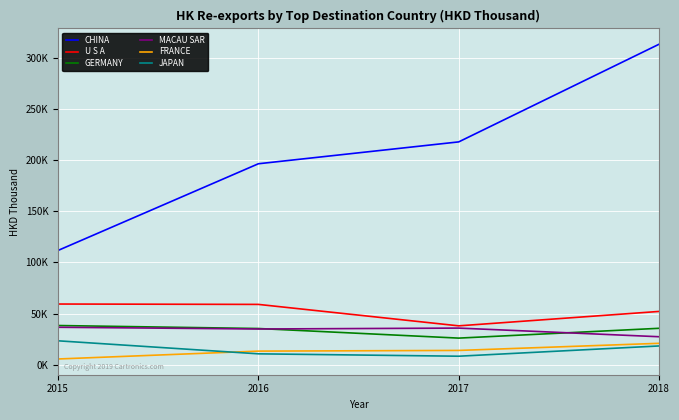

Which series ends up on top after the final intersection of GERMANY and MACAU SAR?

GERMANY